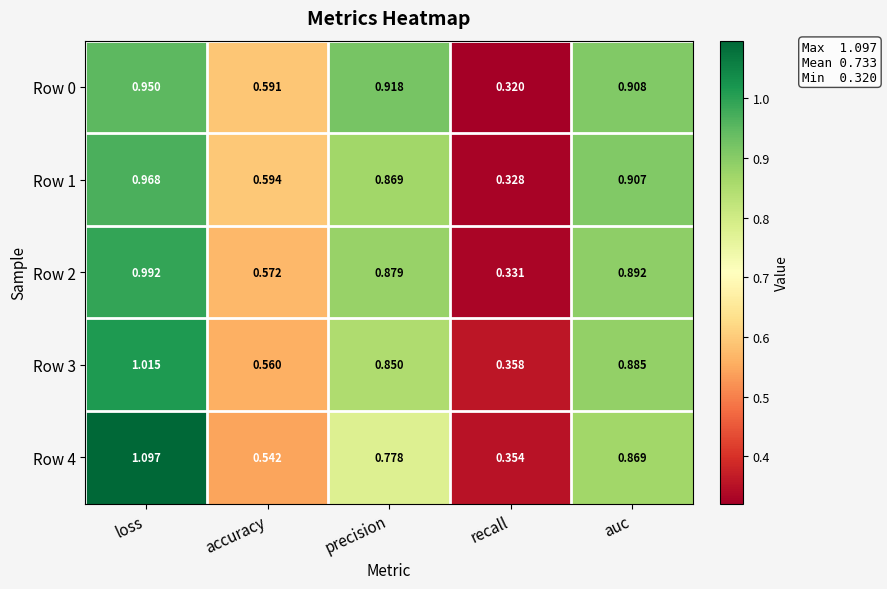

Is the value of Row 4 at loss greater than the value of Row 3 at precision?

Yes